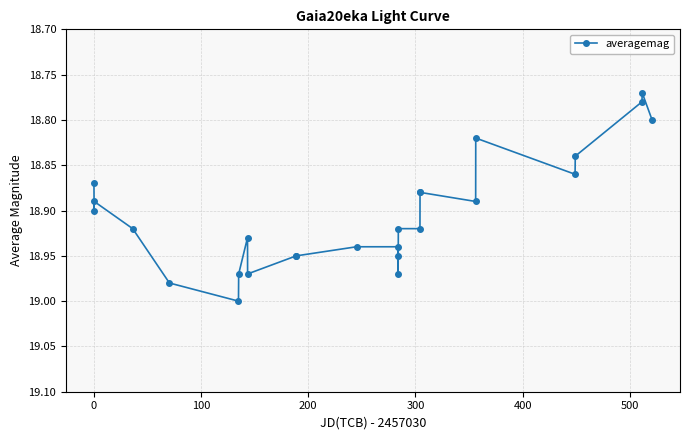

What is the sum of all values?

491.5